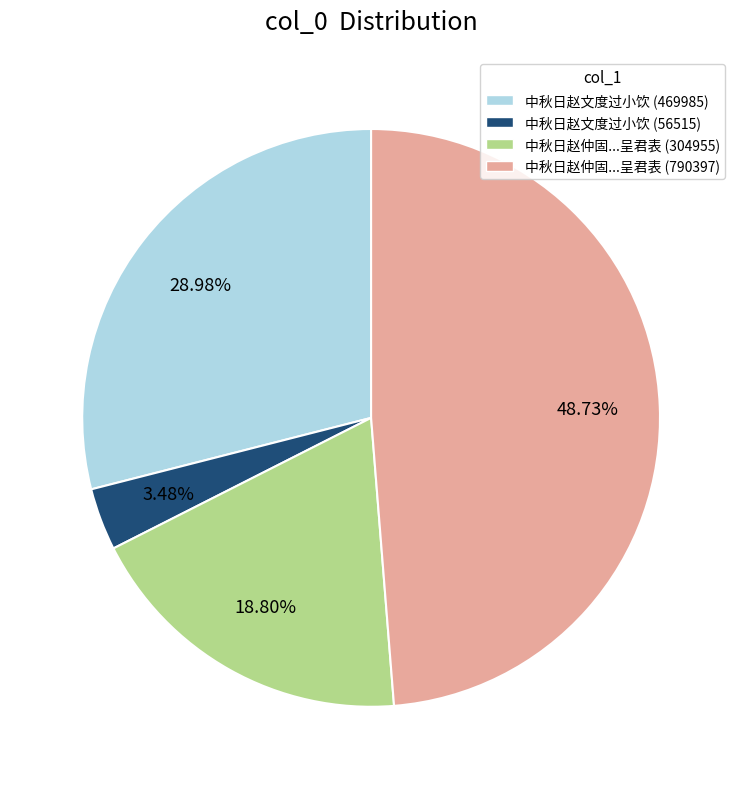

To the nearest percent, what portion does 中秋日赵文度过小饮 (469985) represent?

29%